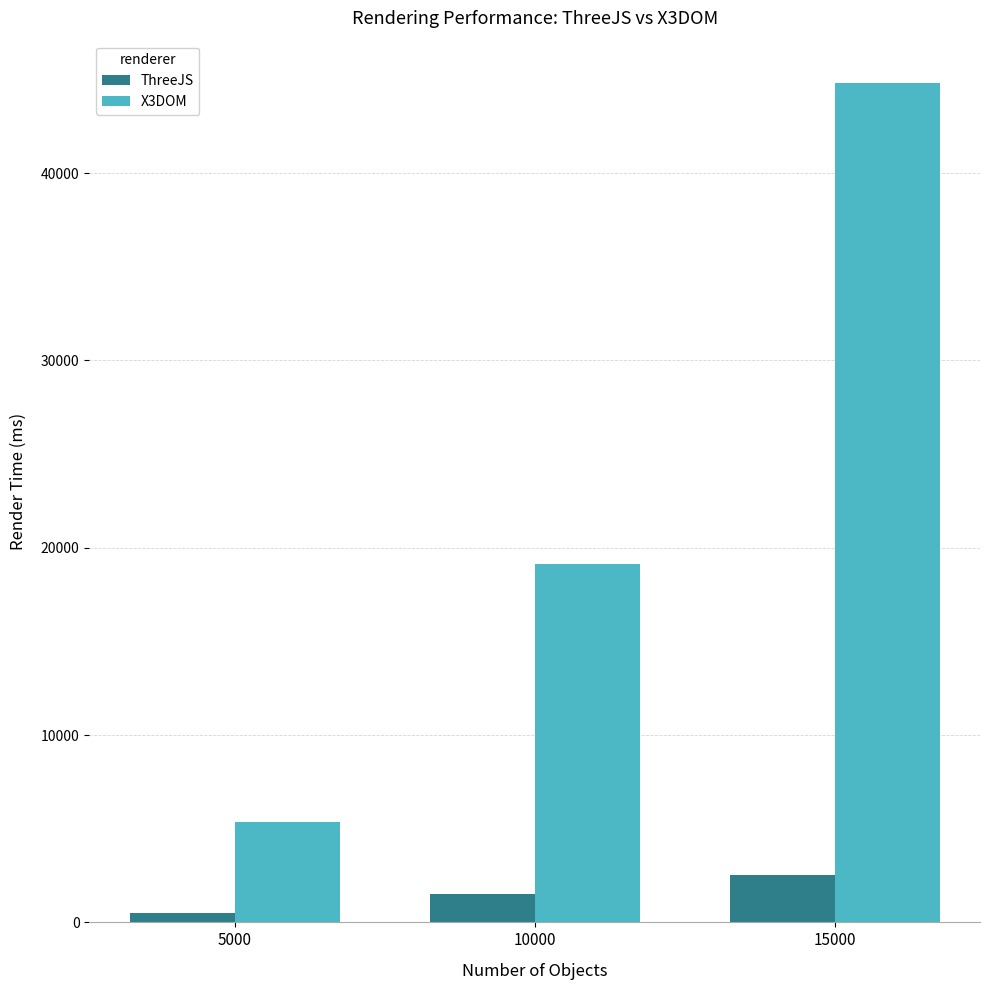

Which label corresponds to the smallest value in the chart?

5000